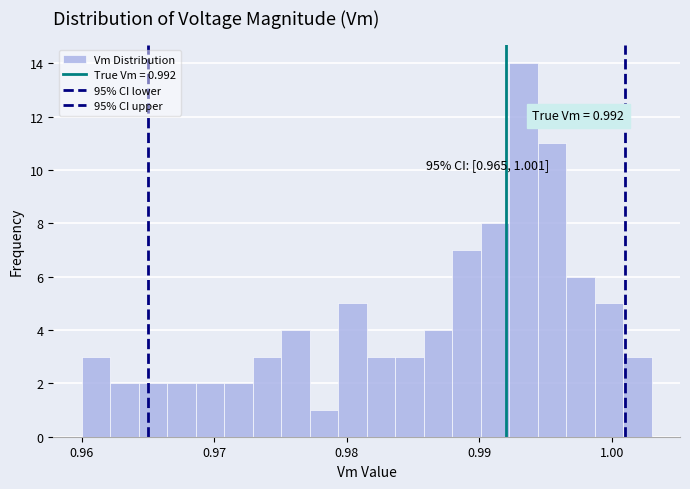

Read against the x-axis, roughly where is the centre of the tallest bar?

0.993